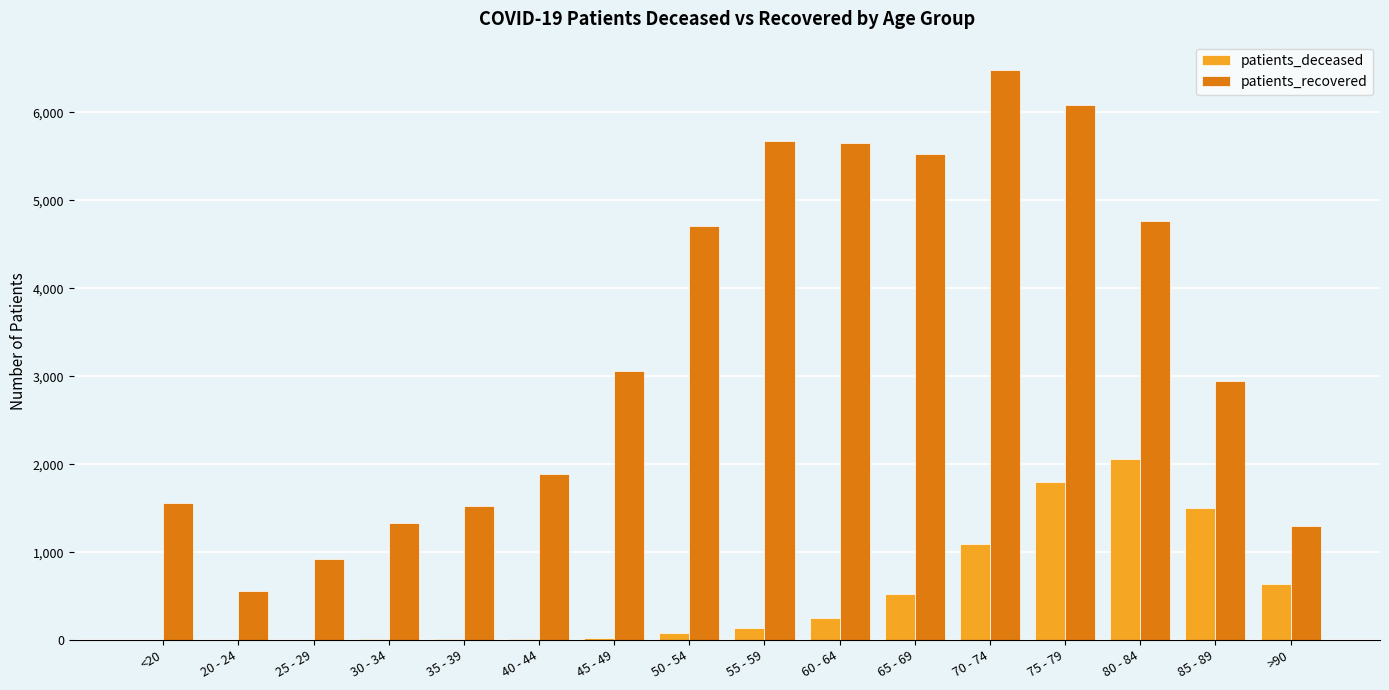

What is the sum of all patients_recovered values?

53992